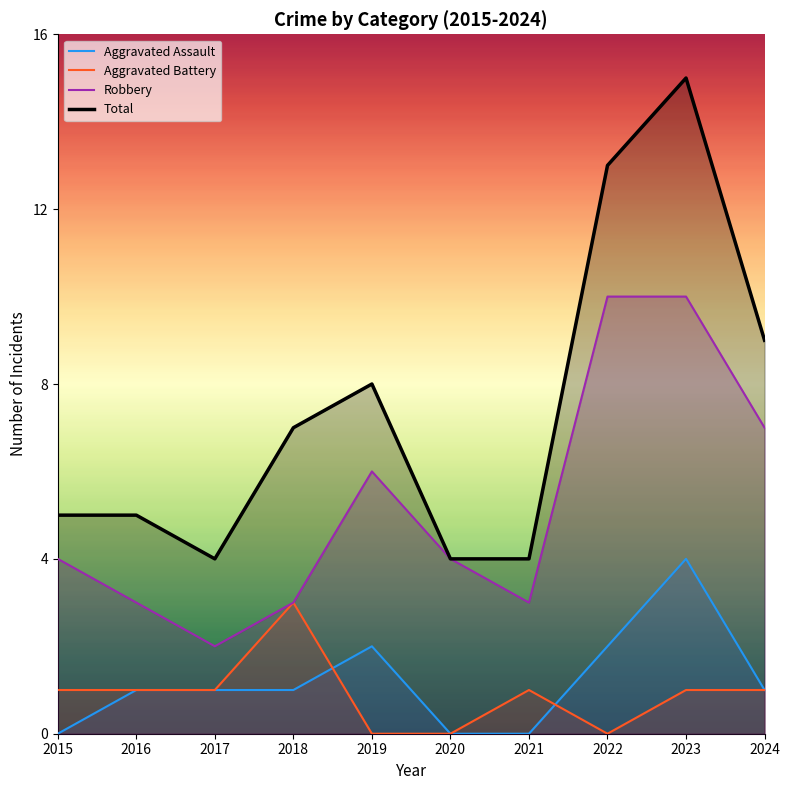

Reading left to right, list all the values displayed in this chart.

Aggravated Assault: 2015=0	2016=1	2017=1	2018=1	2019=2	2020=0	2021=0	2022=2	2023=4	2024=1
Aggravated Battery: 2015=1	2016=1	2017=1	2018=3	2019=0	2020=0	2021=1	2022=0	2023=1	2024=1
Robbery: 2015=4	2016=3	2017=2	2018=3	2019=6	2020=4	2021=3	2022=10	2023=10	2024=7
Total: 2015=5	2016=5	2017=4	2018=7	2019=8	2020=4	2021=4	2022=13	2023=15	2024=9